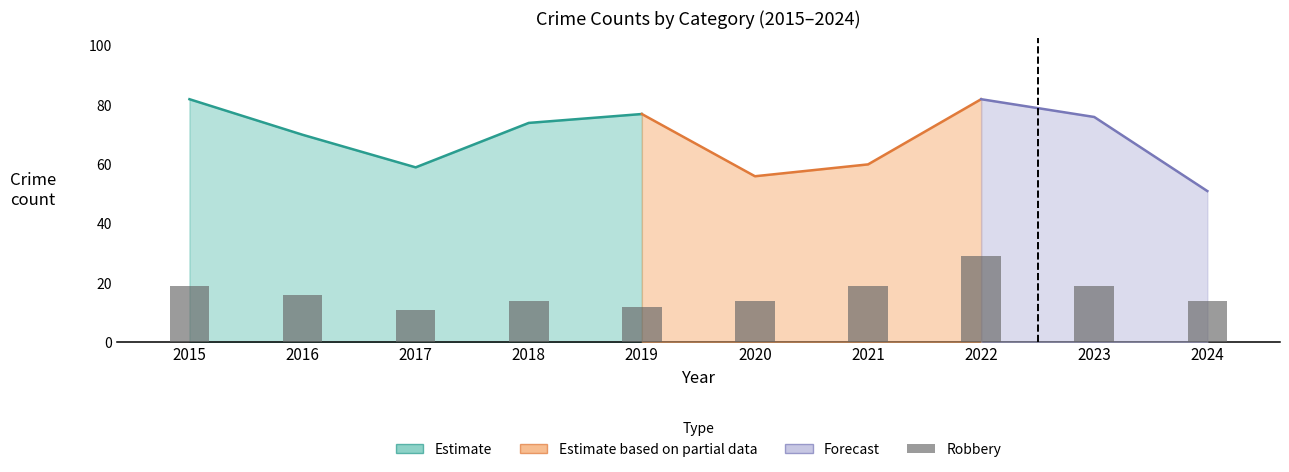

What is the average value?

17